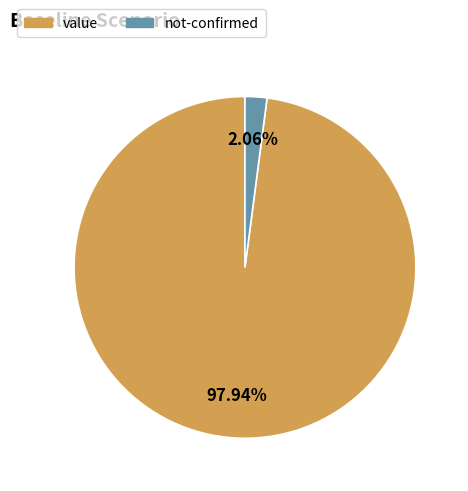

To the nearest percent, what is the difference between the largest and smallest slice percentages?

96%